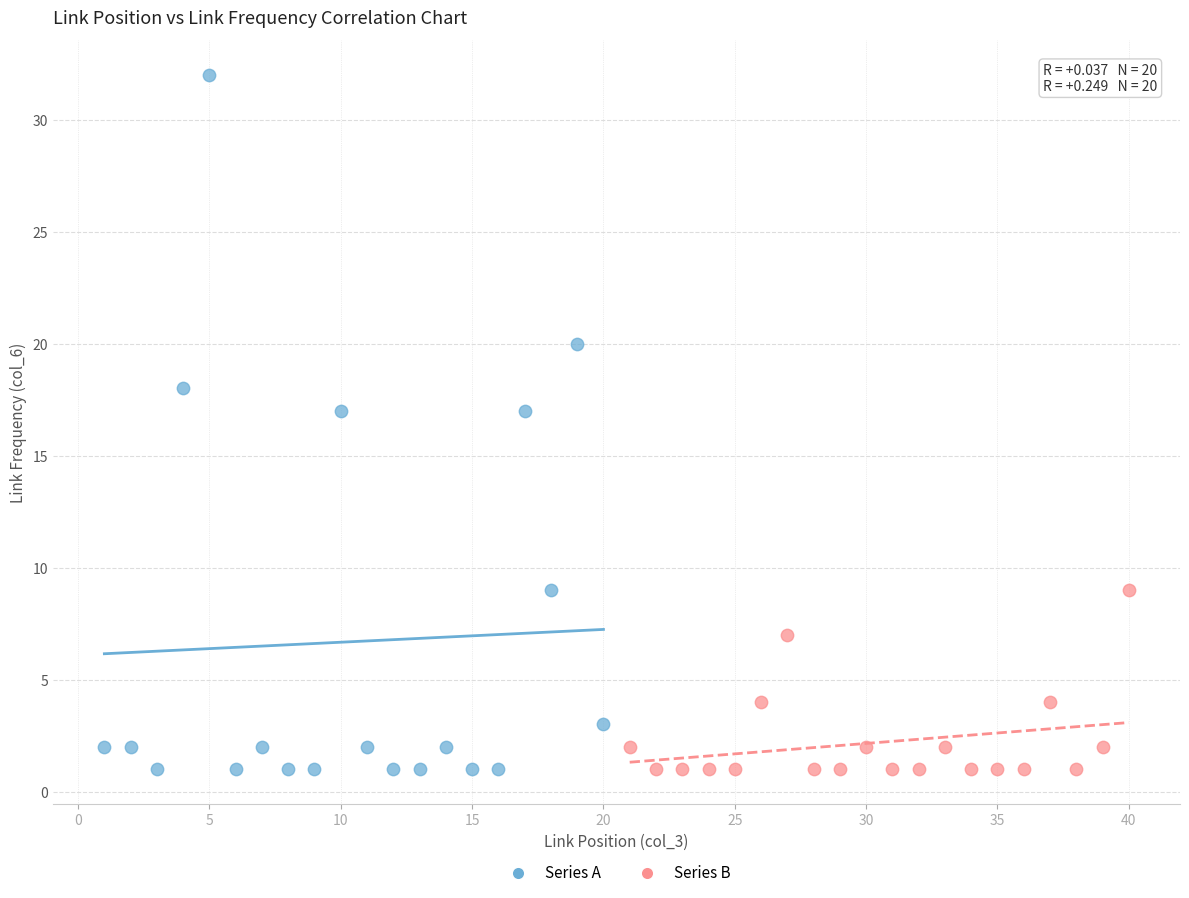

Which series has the largest Y range (max minus min)?

Series A